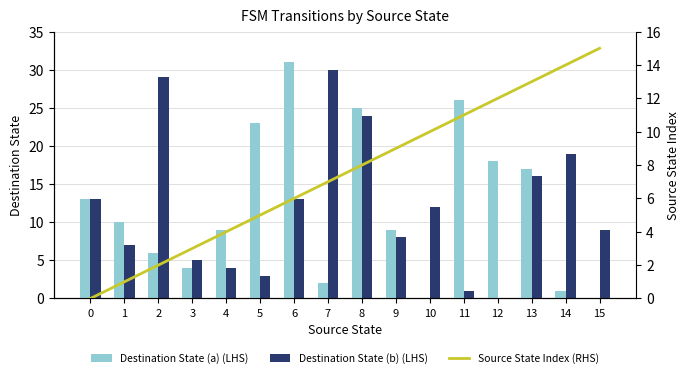

Reading left to right, what are all the values shown in this chart?

Destination State (a) (LHS): 0=13	1=10	2=6	3=4	4=9	5=23	6=31	7=2	8=25	9=9	10=0	11=26	12=18	13=17	14=1	15=0
Destination State (b) (LHS): 0=13	1=7	2=29	3=5	4=4	5=3	6=13	7=30	8=24	9=8	10=12	11=1	12=0	13=16	14=19	15=9
Source State Index (RHS): 0=0	1=1	2=2	3=3	4=4	5=5	6=6	7=7	8=8	9=9	10=10	11=11	12=12	13=13	14=14	15=15